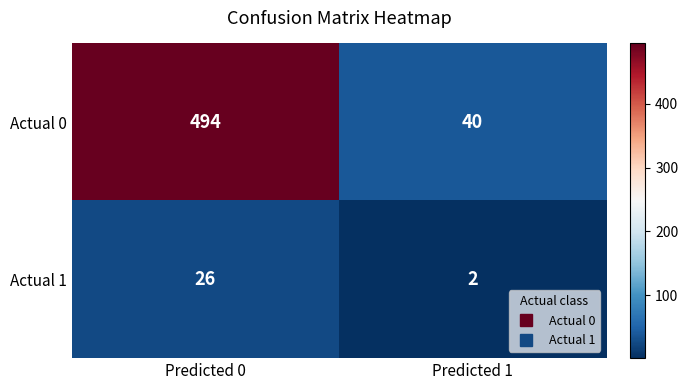

Reading left to right, what are all the values shown in this chart?

Actual 0: 494	40
Actual 1: 26	2